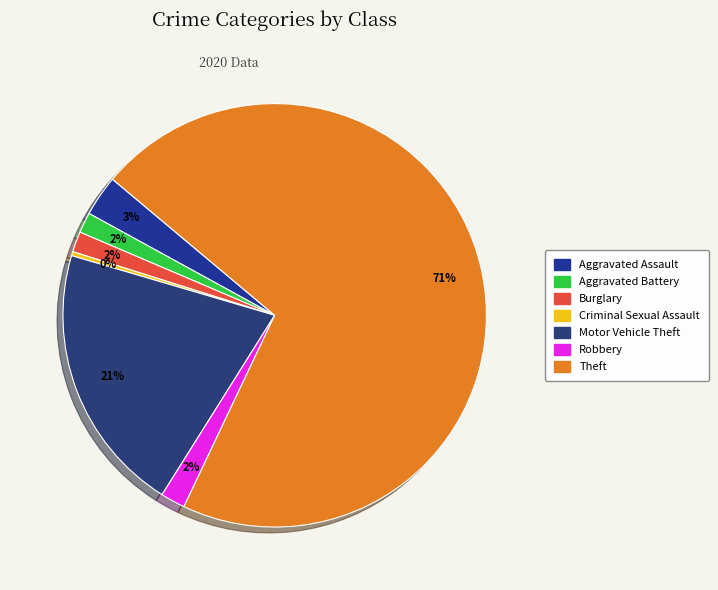

What is the ratio of the value at Motor Vehicle Theft to the value at Burglary?

13.2